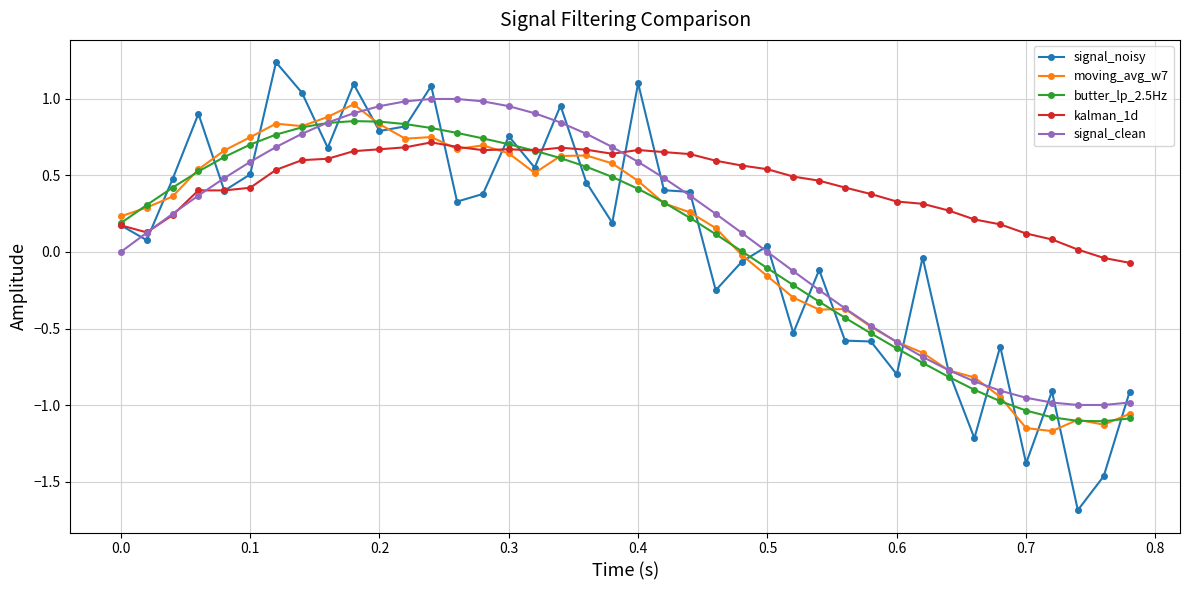

How many data points in signal_noisy are less than 0?

16